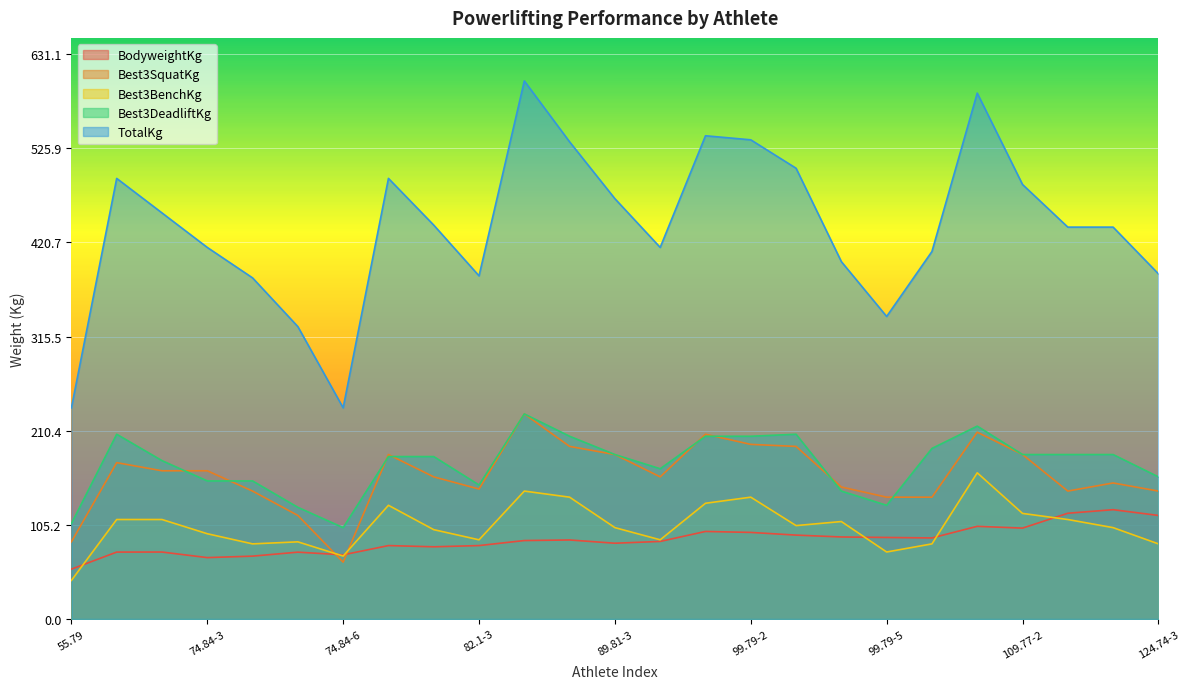

Which has a higher value, 55.79 or 74.84-3?

74.84-3